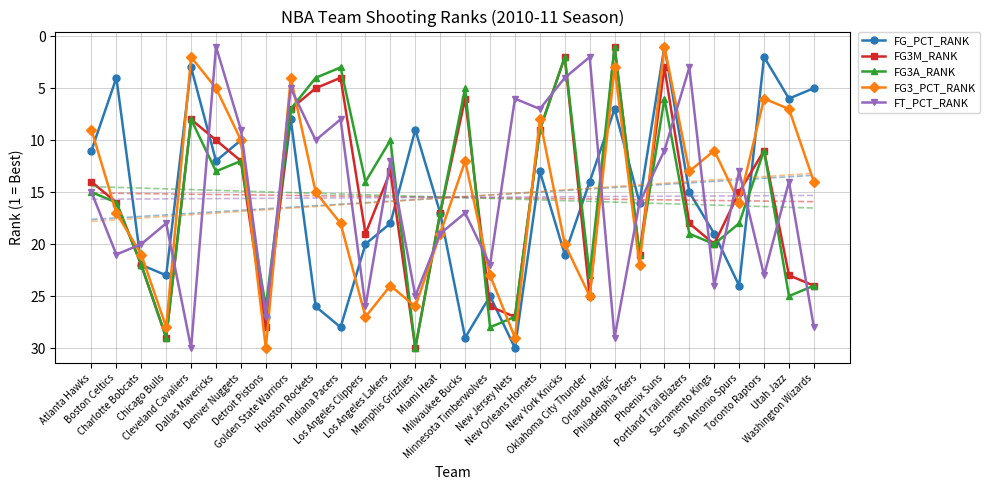

How many categories are shown in the chart?

30